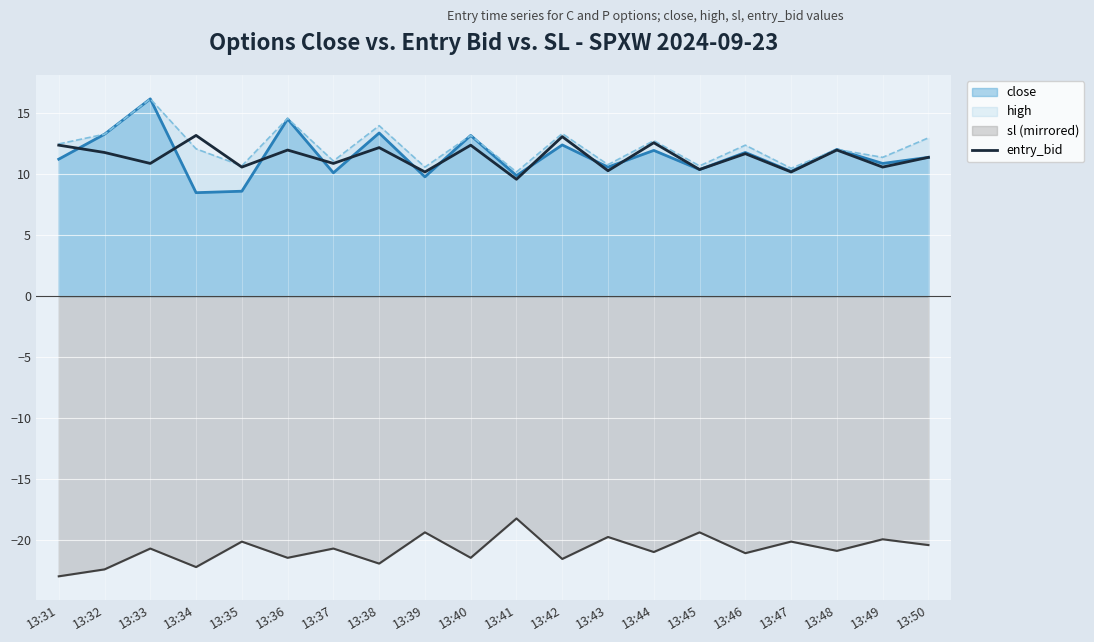

Is it true that entry_bid equals 20.3 at 13:36?

False